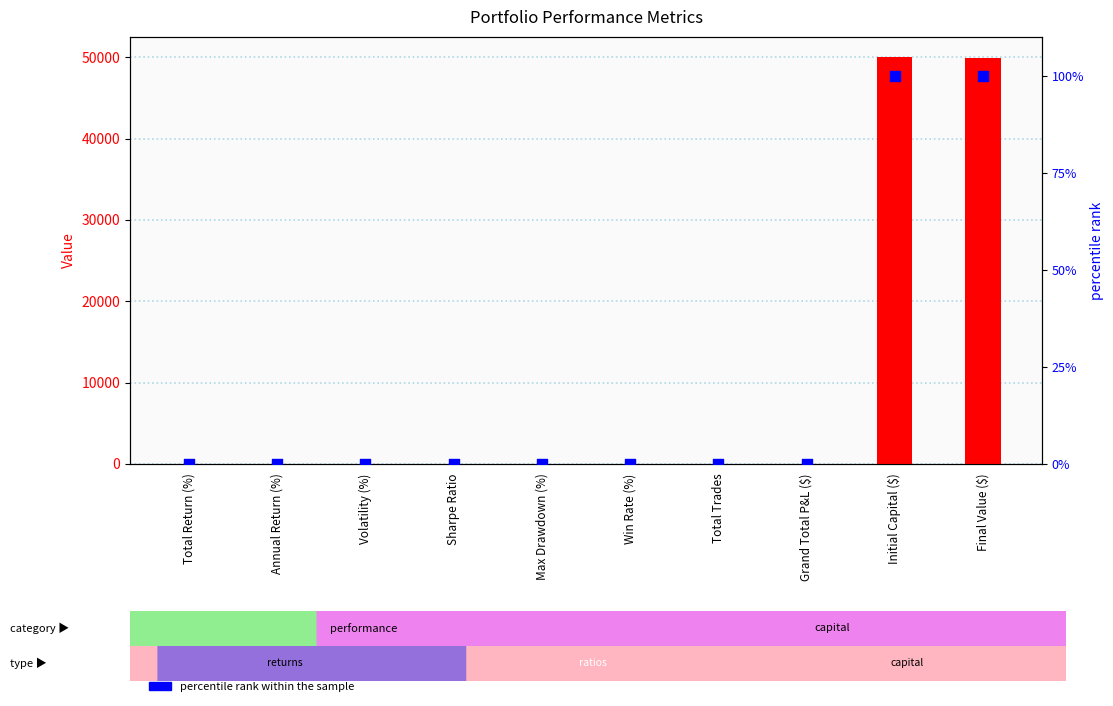

At how many categories does at least one series exceed 4488?

2